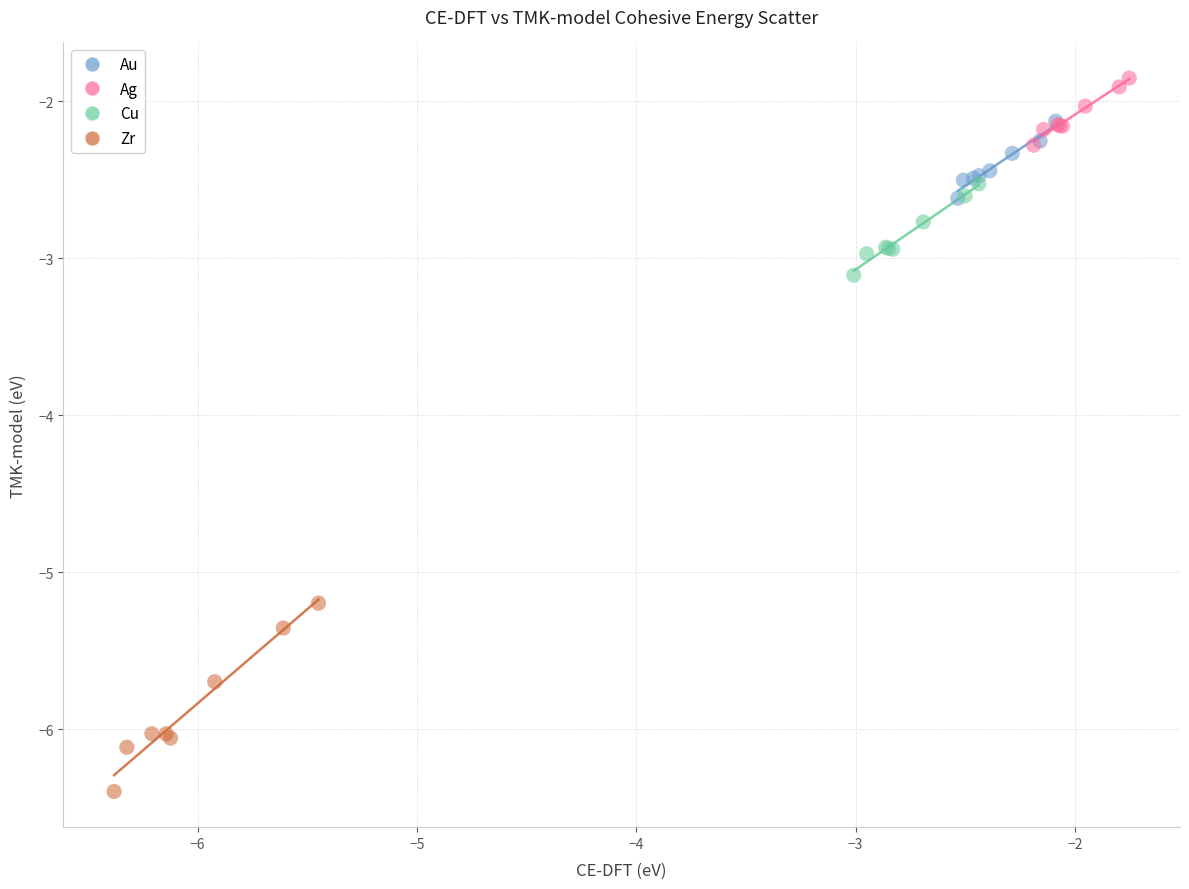

Which series reaches the maximum Y coordinate?

Ag